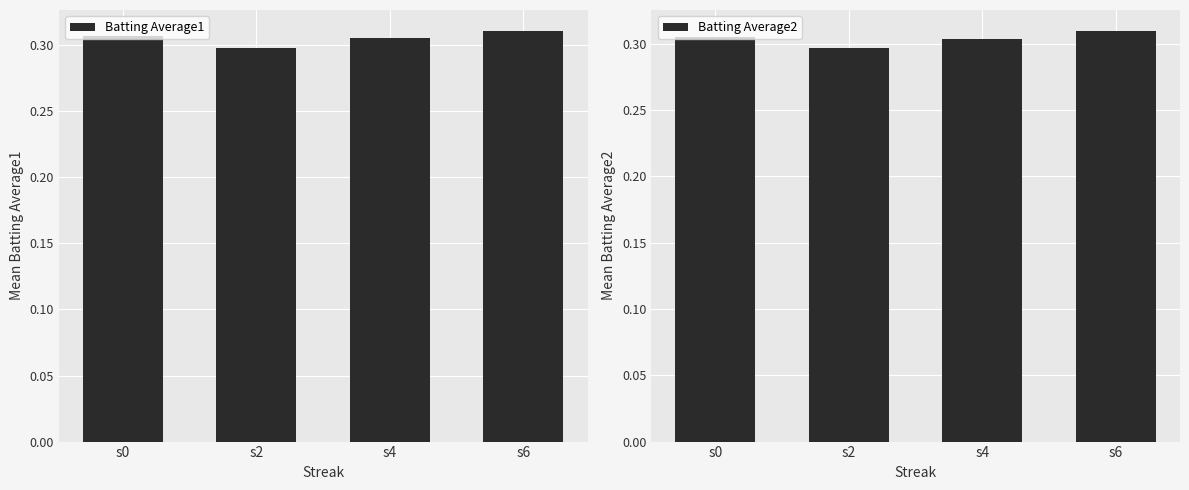

What is the value of the Batting Average2 bar at the 3rd from the left?

0.3